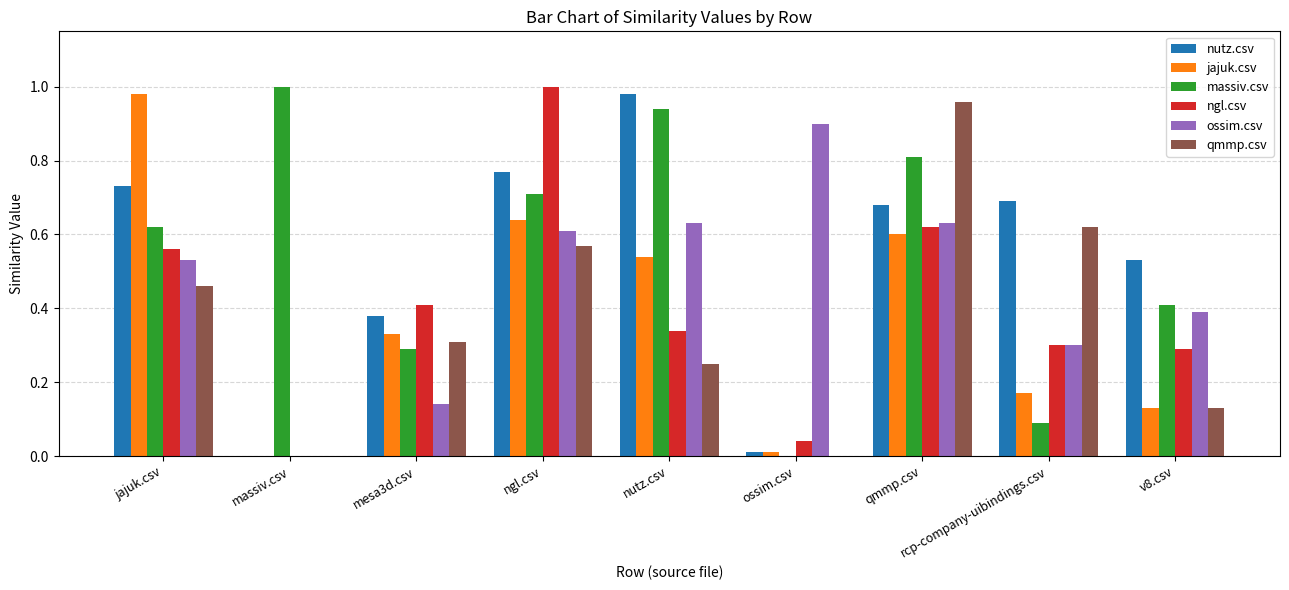

At which label is jajuk.csv closest to 0?

massiv.csv